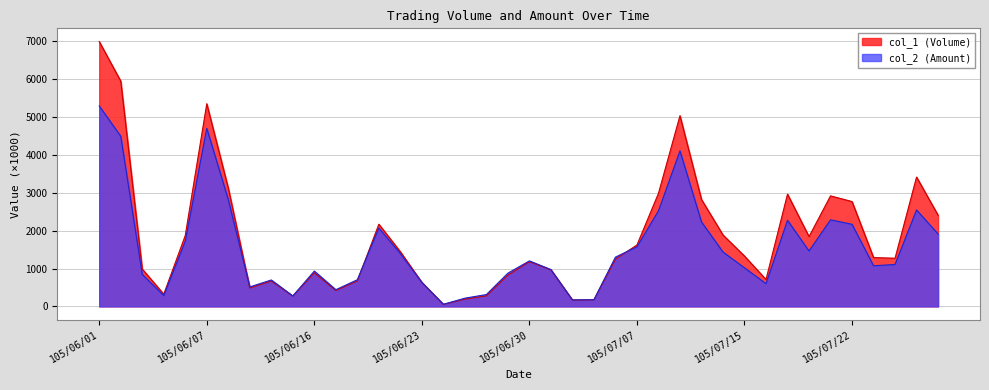

Where is col_1 (Volume) nearest to the value 2676?

105/07/27